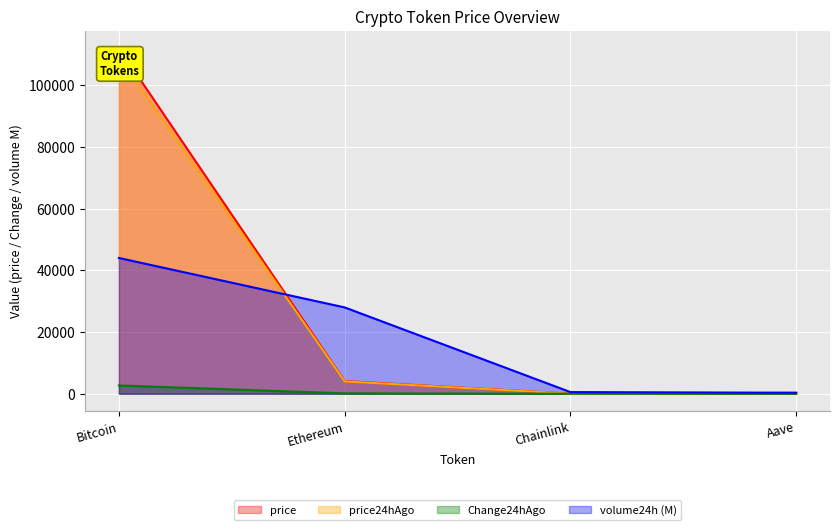

What is the average value of the price series?

29099.7